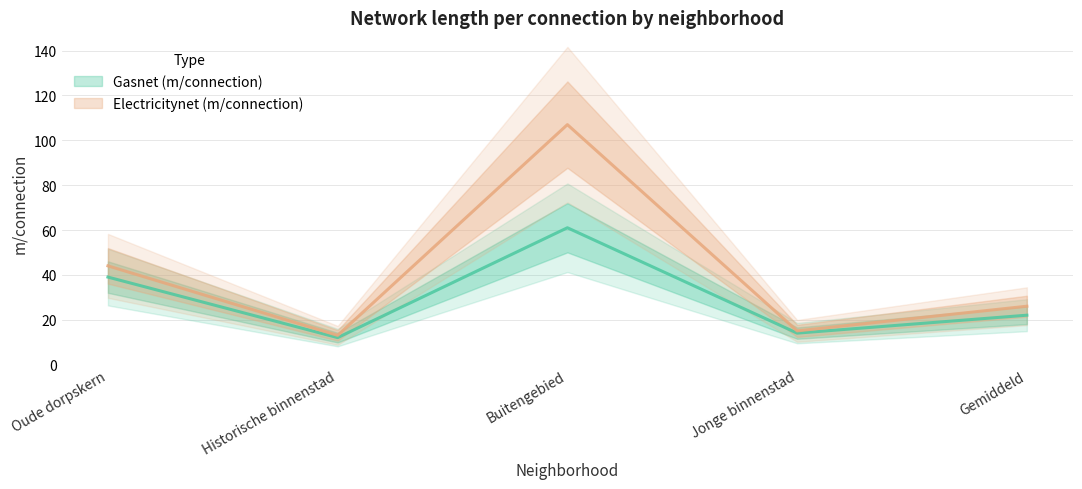

True or false: Electricitynet (m/connection) and Gasnet (m/connection) intersect in this chart.

False